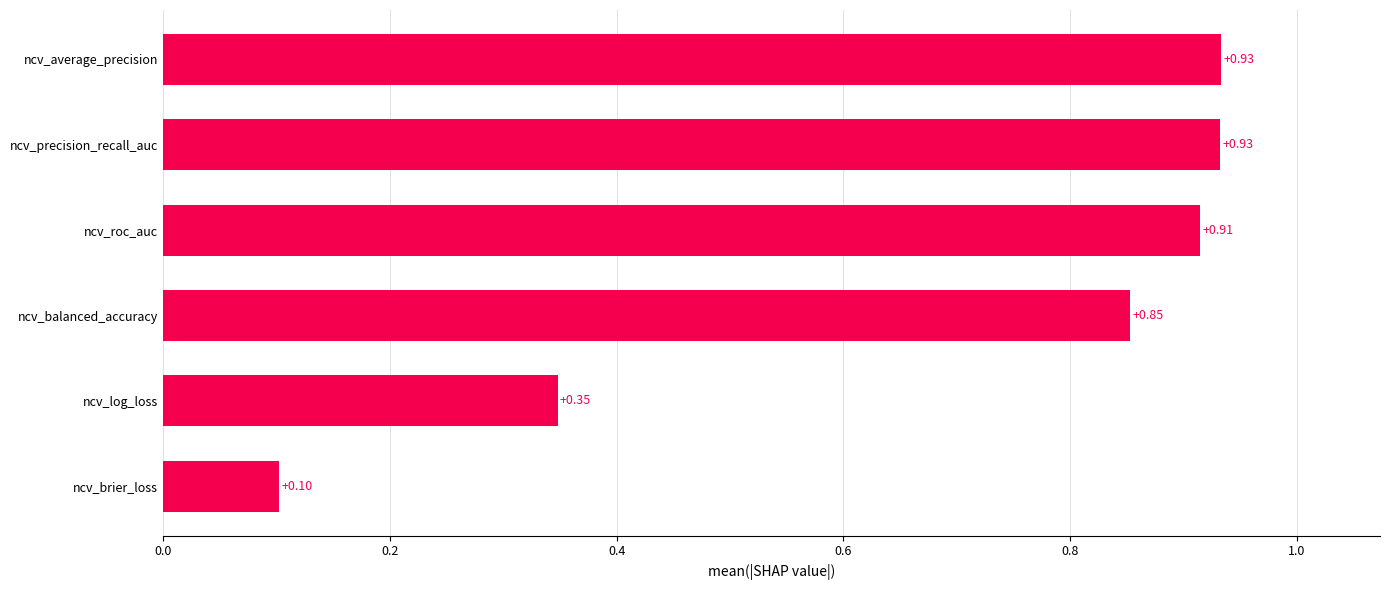

Which has a higher value, ncv_precision_recall_auc or ncv_roc_auc?

ncv_precision_recall_auc